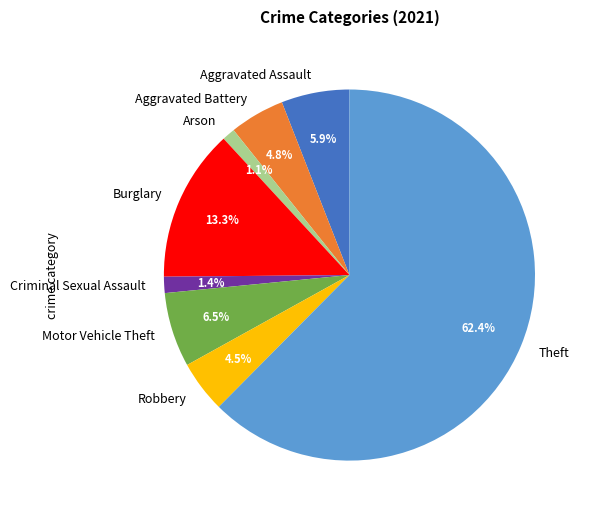

What is the majority slice?

Theft